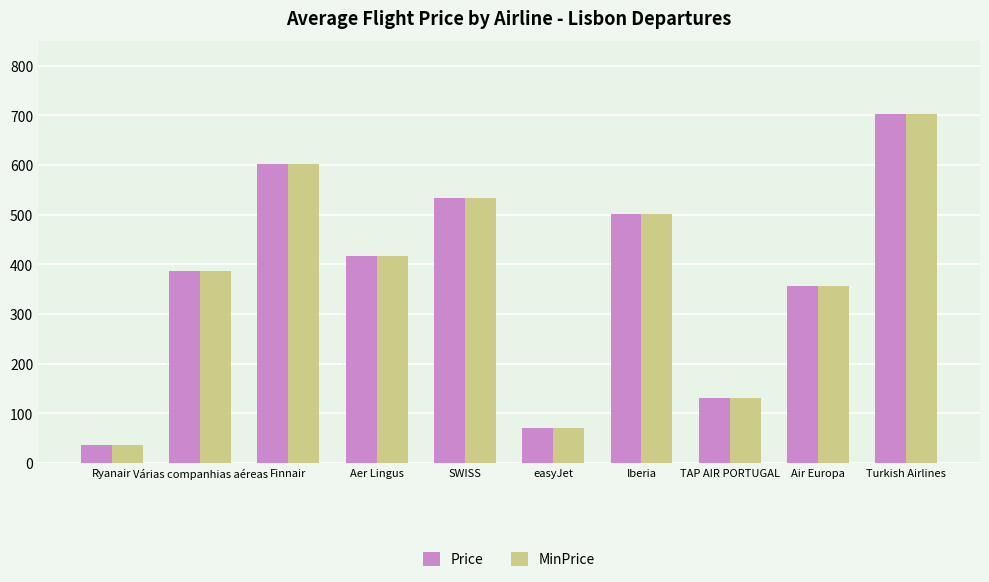

Where does the MinPrice series first go above 417?

Finnair